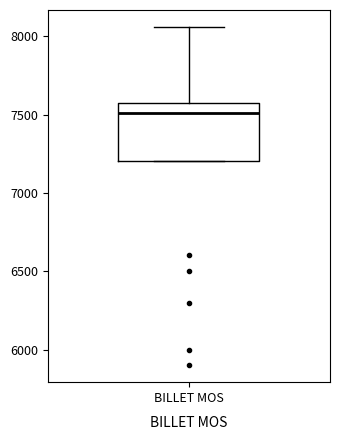

Where is the upper edge of the box for BILLET MOS on the y-axis? The values are not printed on the chart, so give them approximately, as read against the axis.

7600